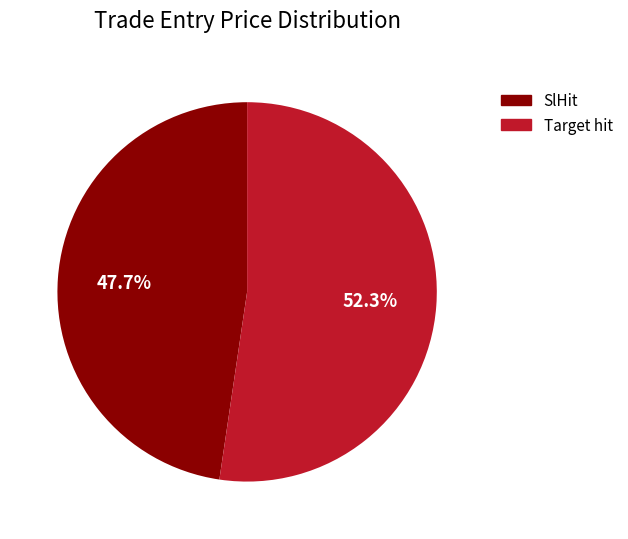

Rank the categories by value from lowest to highest.

SlHit, Target hit